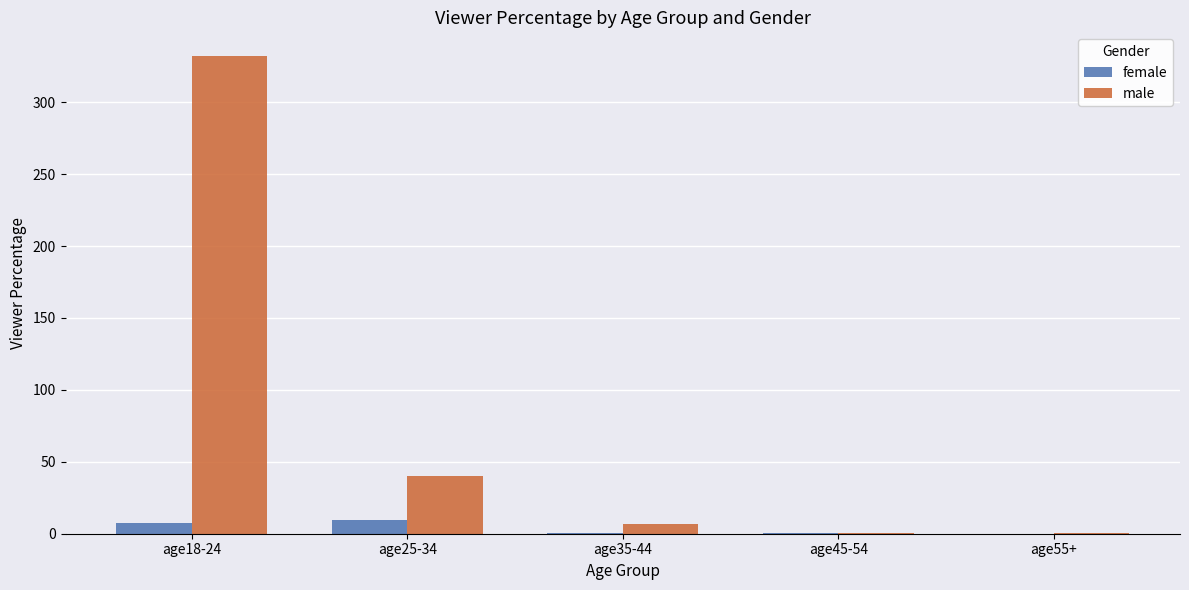

Is it true that female equals 0.1 at age55+?

True